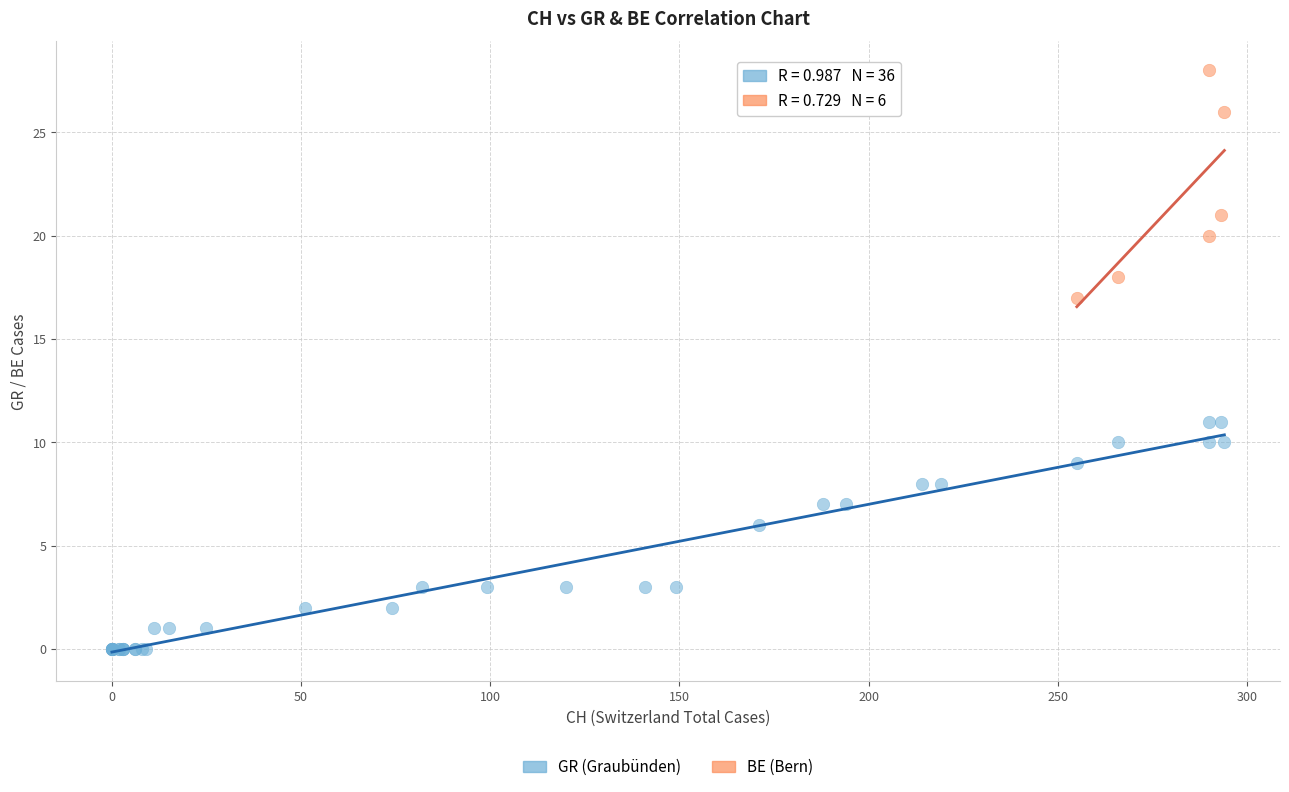

Which series reaches the maximum Y coordinate?

BE (Bern)